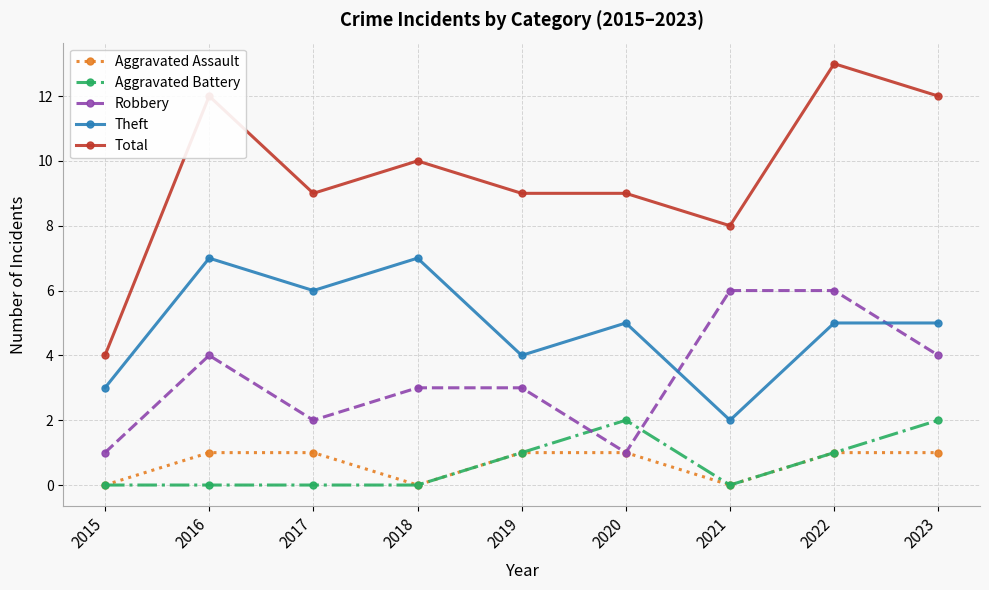

How many lines are shown in the chart?

5